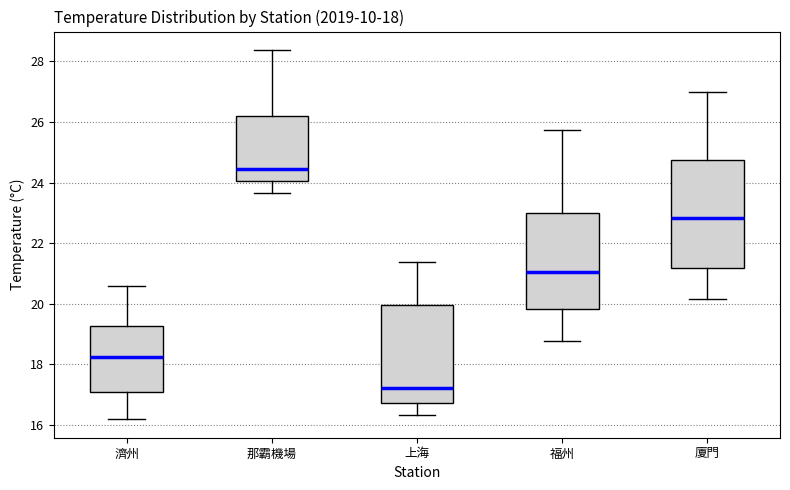

Comparing the boxes themselves (not the whiskers), which one is the tallest?

廈門